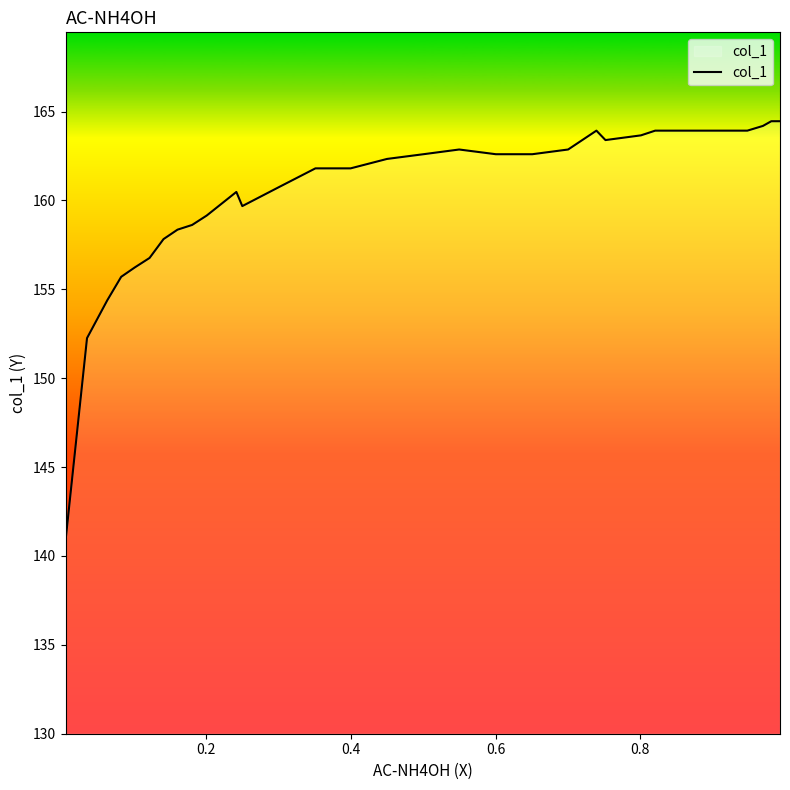

Is it true that the value at 15 is 227.4?

False